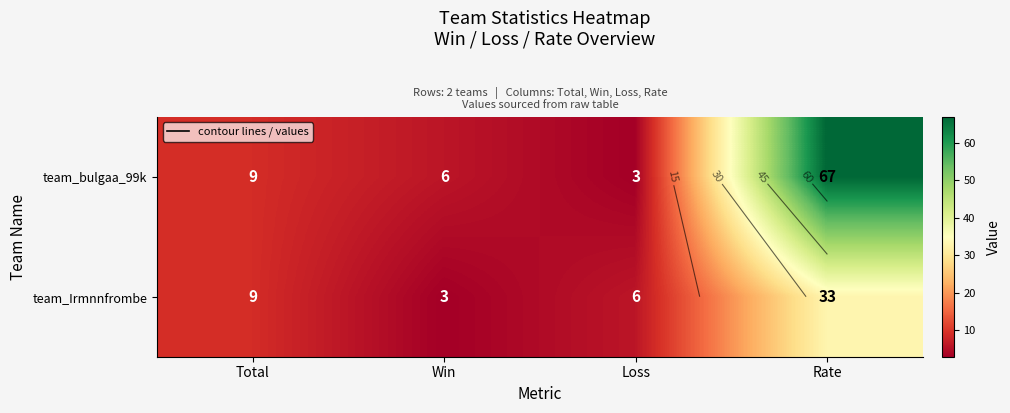

Rank the series at Rate from lowest to highest value.

team_Irmnnfrombe, team_bulgaa_99k